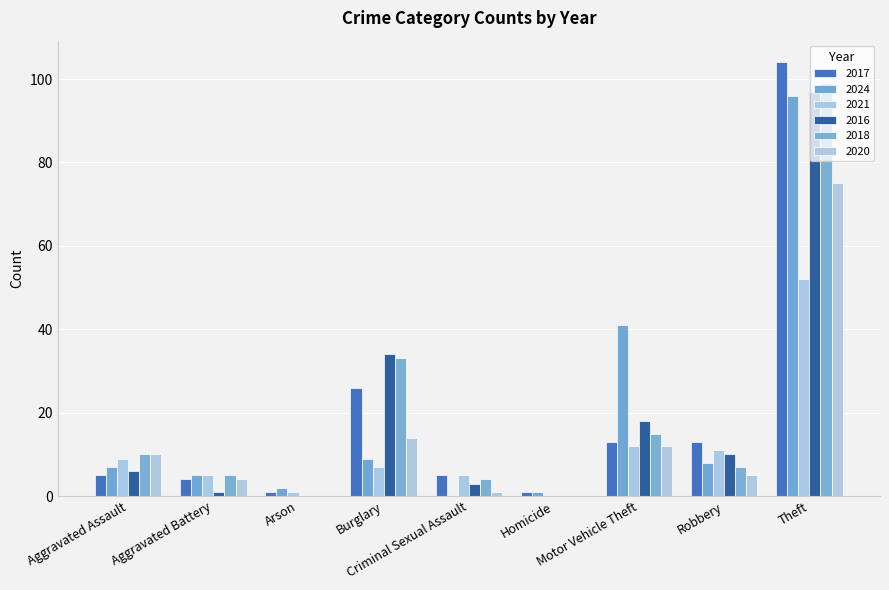

What is the total value across all series at Criminal Sexual Assault?

18